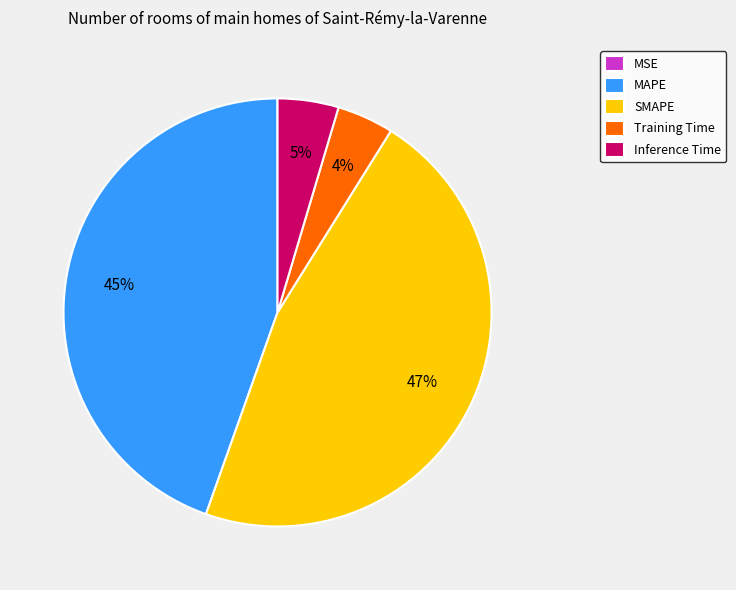

Which slice is the largest?

SMAPE